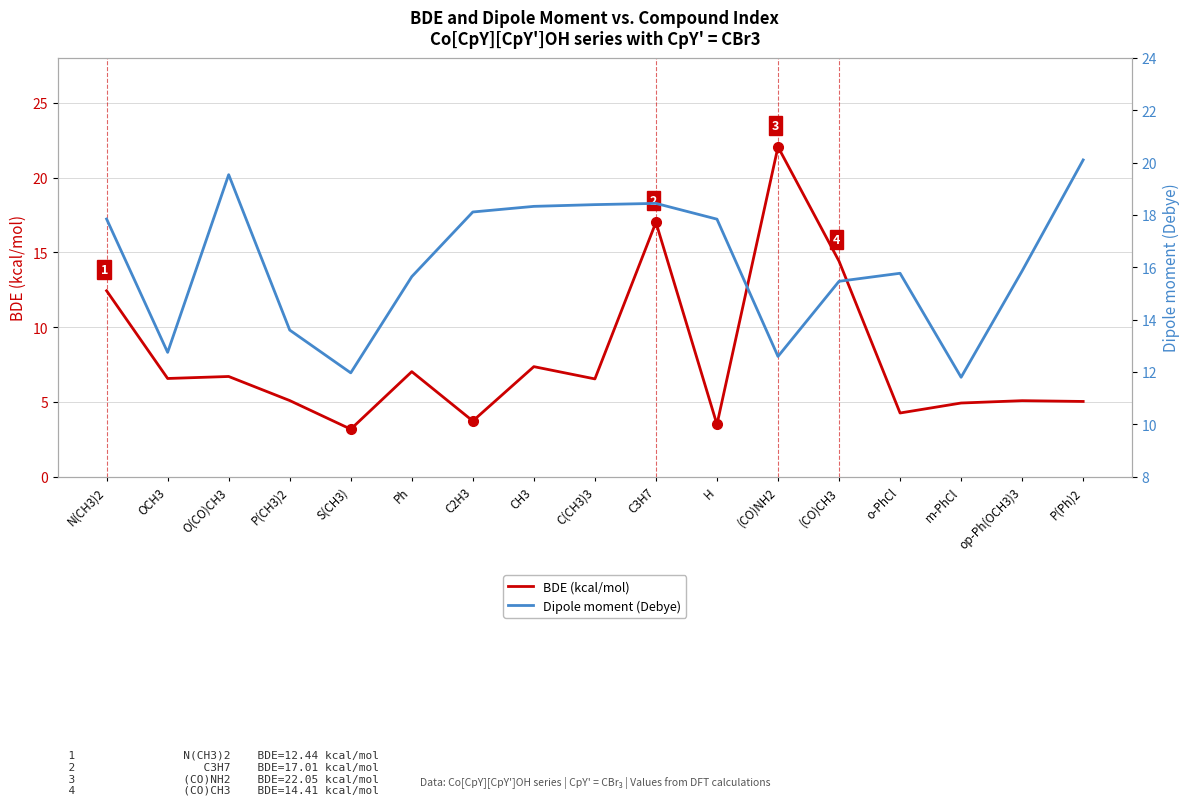

At which label is BDE (kcal/mol) closest to 12?

N(CH3)2